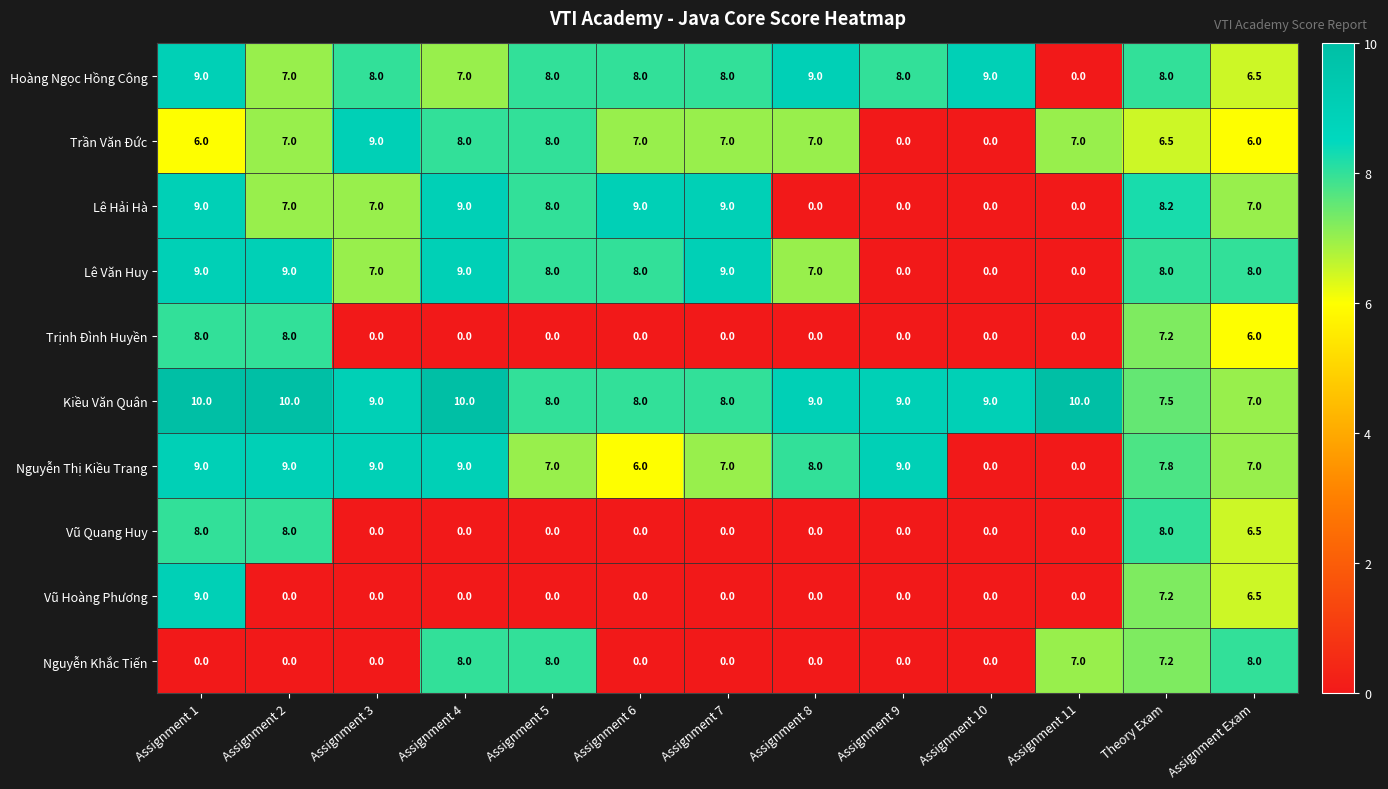

Which series has the largest total across all categories?

Kiều Văn Quân